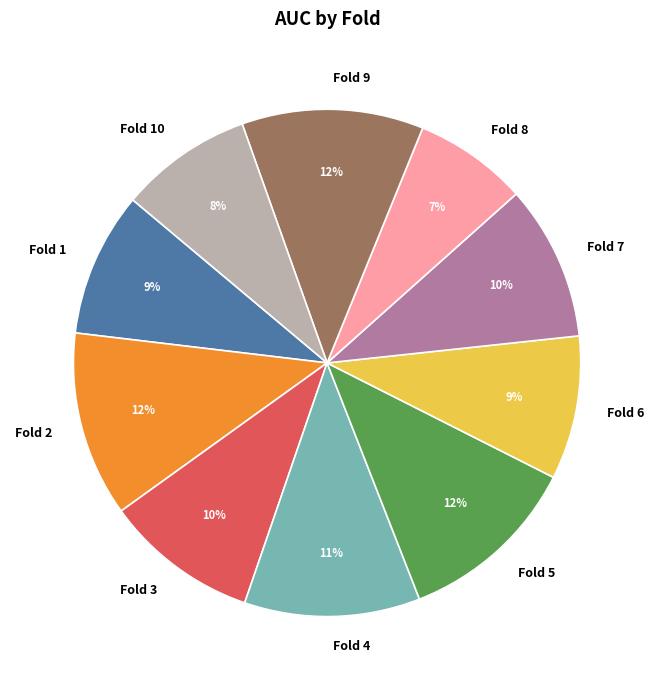

How many segments does this pie chart have?

10